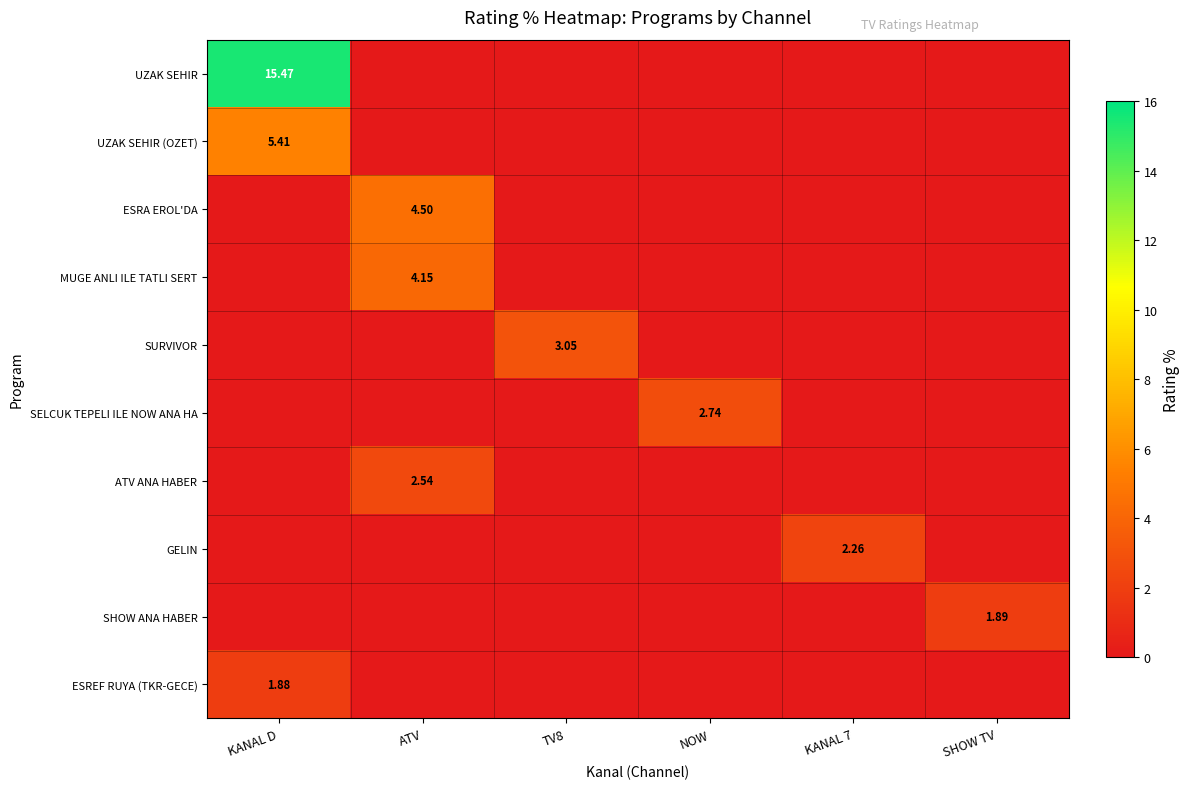

At which category is the sum across all series the highest?

KANAL D